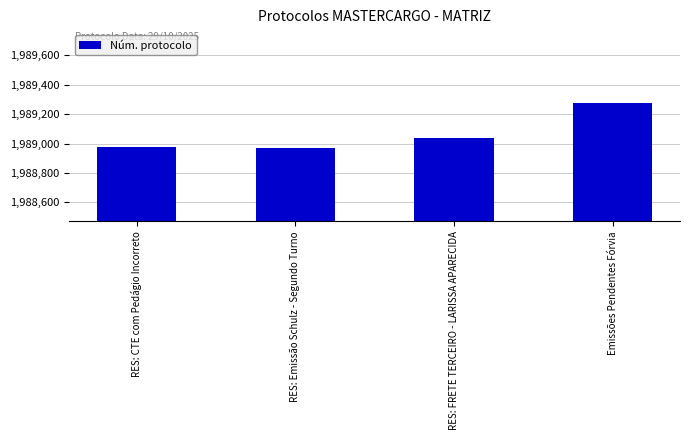

Where is the data nearest to the value 1989124?

RES: FRETE TERCEIRO - LARISSA APARECIDA